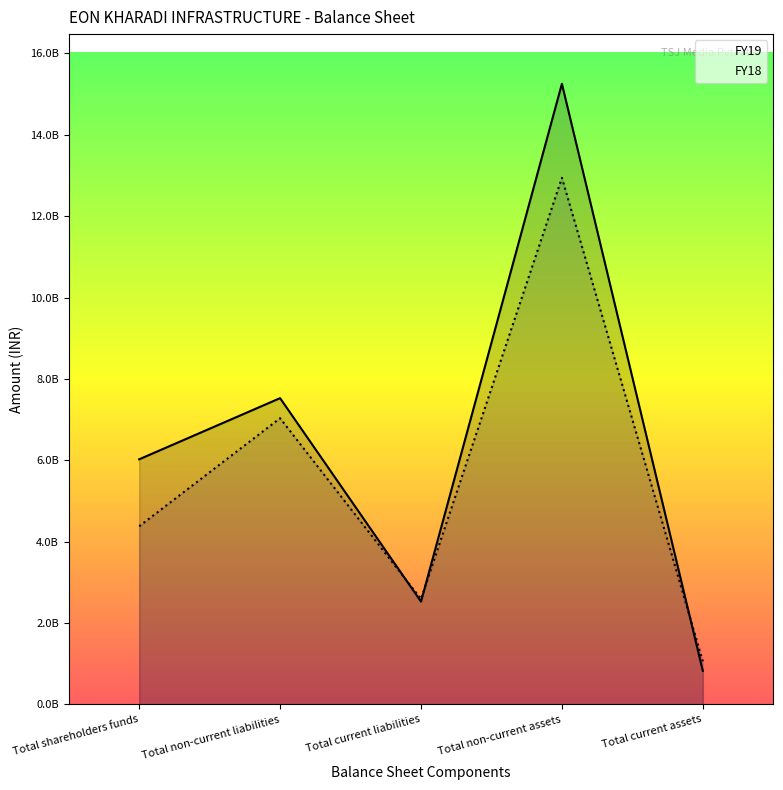

Reading left to right, list all the values displayed in this chart.

FY19: Total shareholders funds=6023228000	Total non-current liabilities=7526480000	Total current liabilities=2526009000	Total non-current assets=15254584000	Total current assets=821133000
FY18: Total shareholders funds=4376616000	Total non-current liabilities=7032758000	Total current liabilities=2588697000	Total non-current assets=12942387000	Total current assets=1055684000